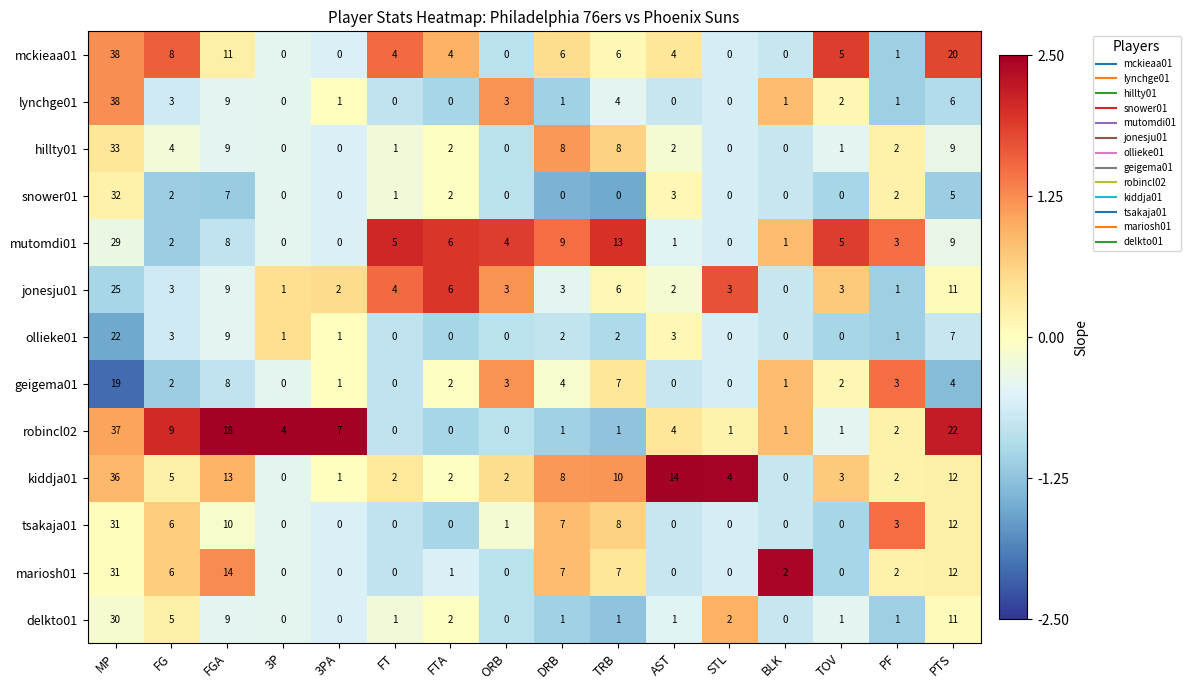

What is the average value of the robincl02 series?

7